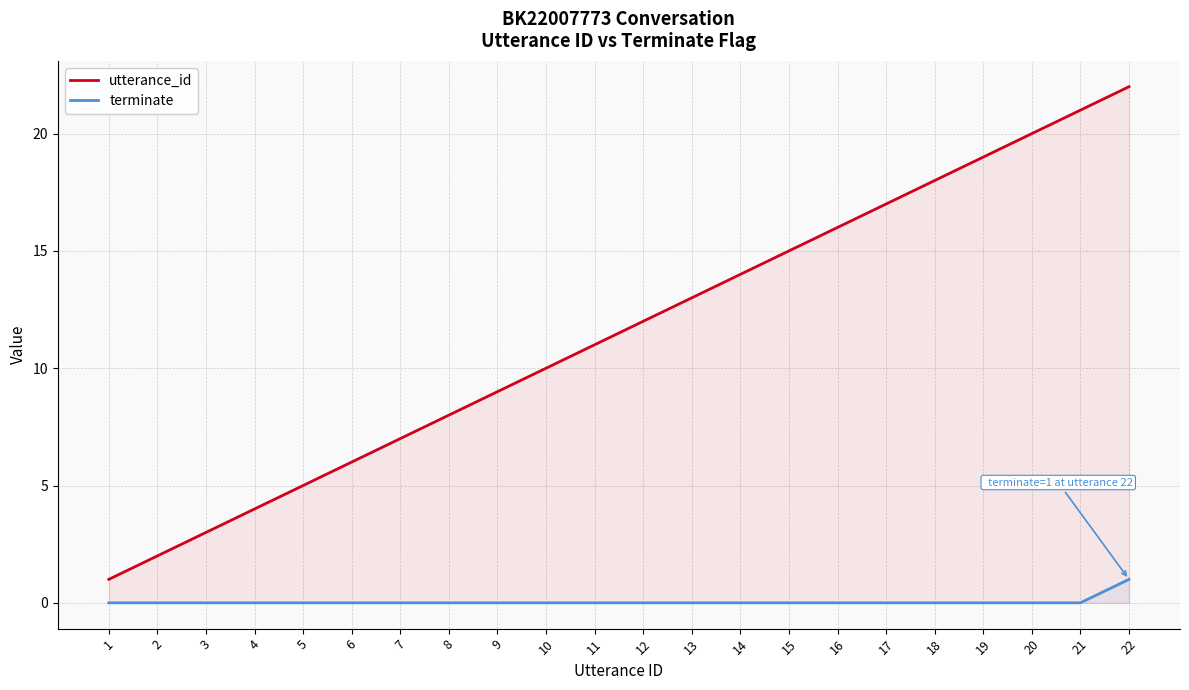

What are all the series names shown in the legend?

utterance_id, terminate